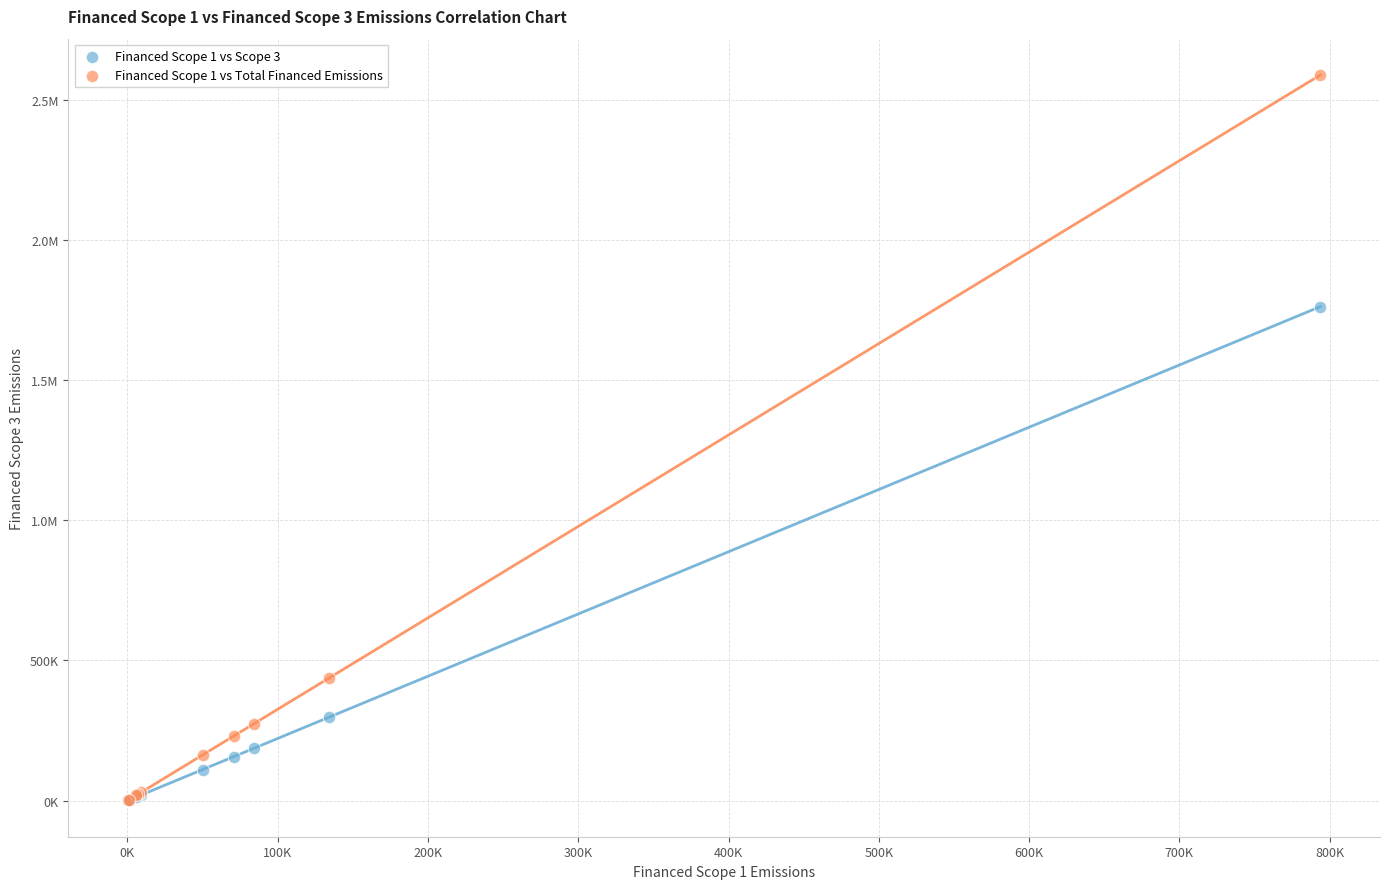

What are all the series names shown in the legend?

Financed Scope 1 vs Scope 3, Financed Scope 1 vs Total Financed Emissions